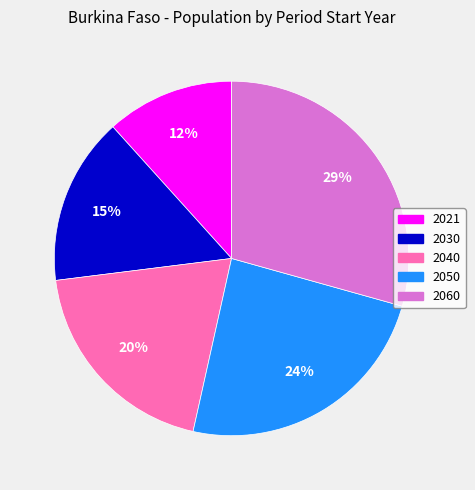

Rank the categories by value from highest to lowest.

2060, 2050, 2040, 2030, 2021